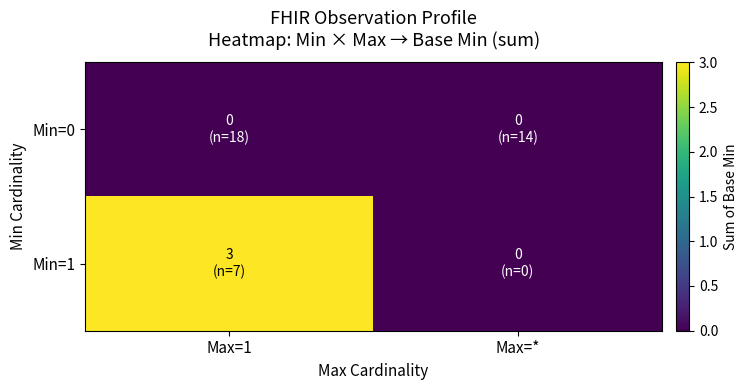

Reading right to left, what are all the values shown in this chart?

Min=0: Max=*=0	Max=1=0
Min=1: Max=*=0	Max=1=3